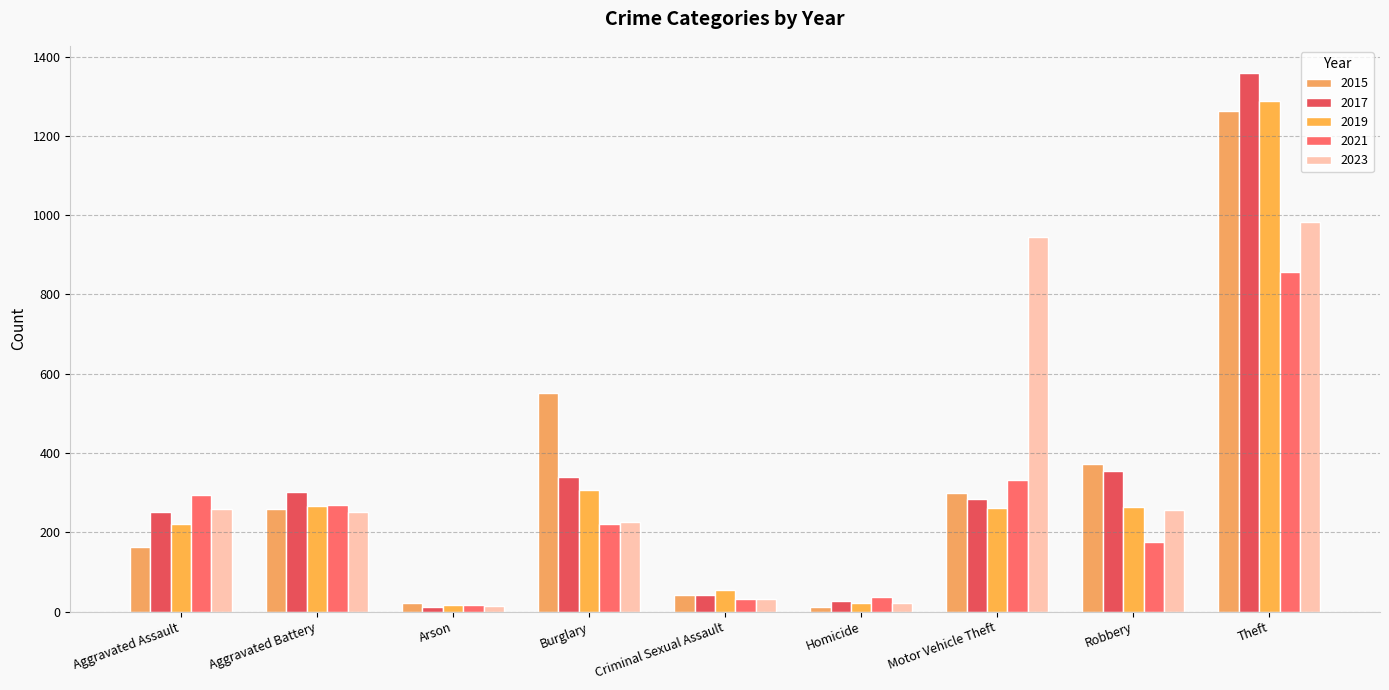

What is the minimum value for 2015?

13